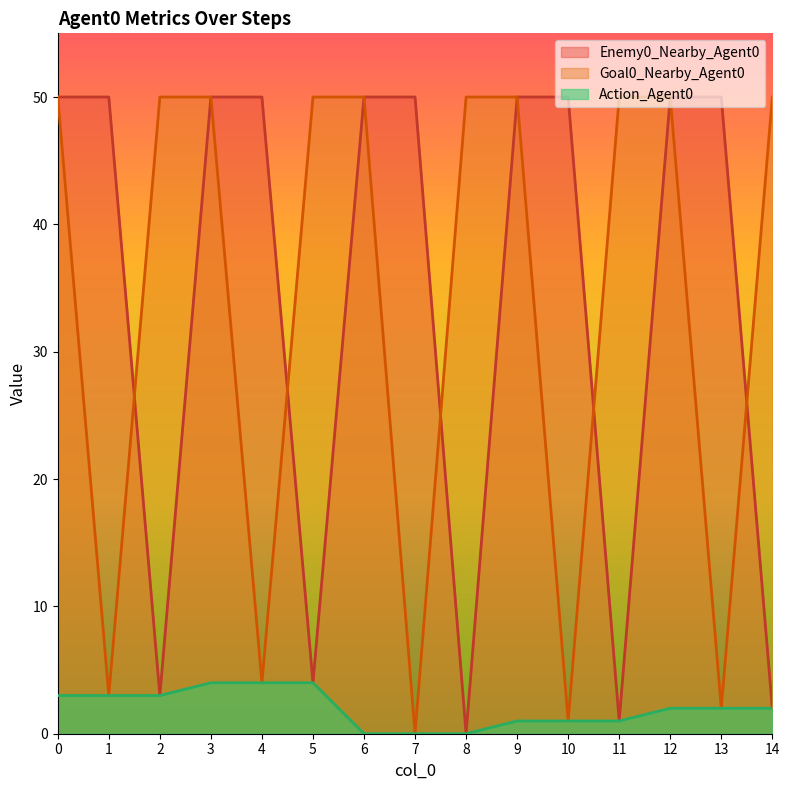

How many interior local valleys does the Goal0_Nearby_Agent0 series have?

5